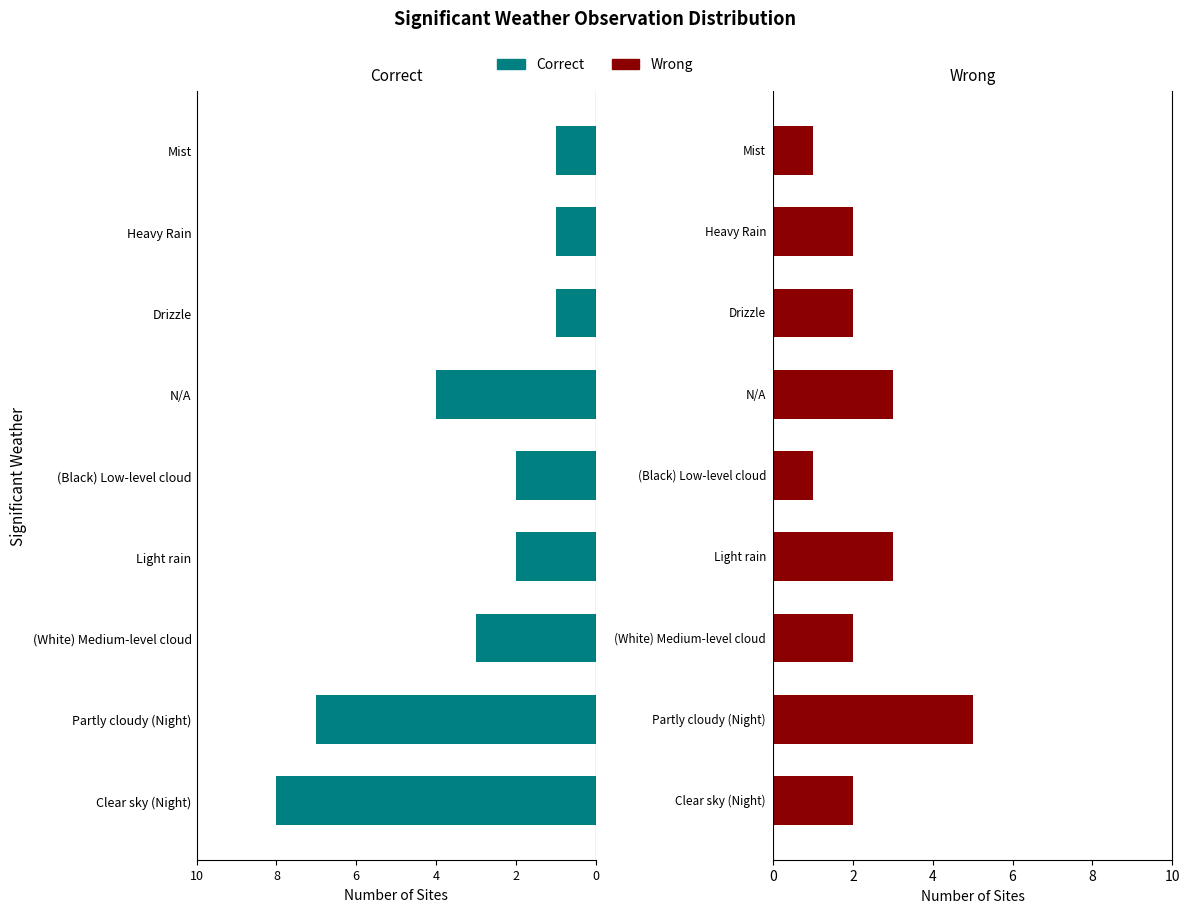

What is the sum of all Wrong values?

21